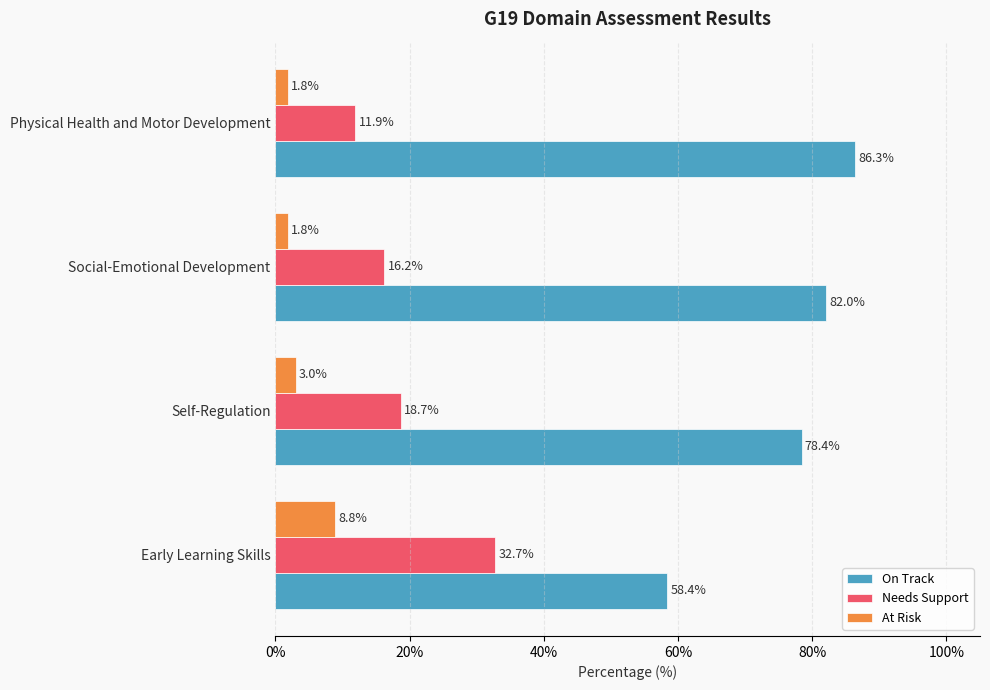

What is the minimum value for On Track?

58.4